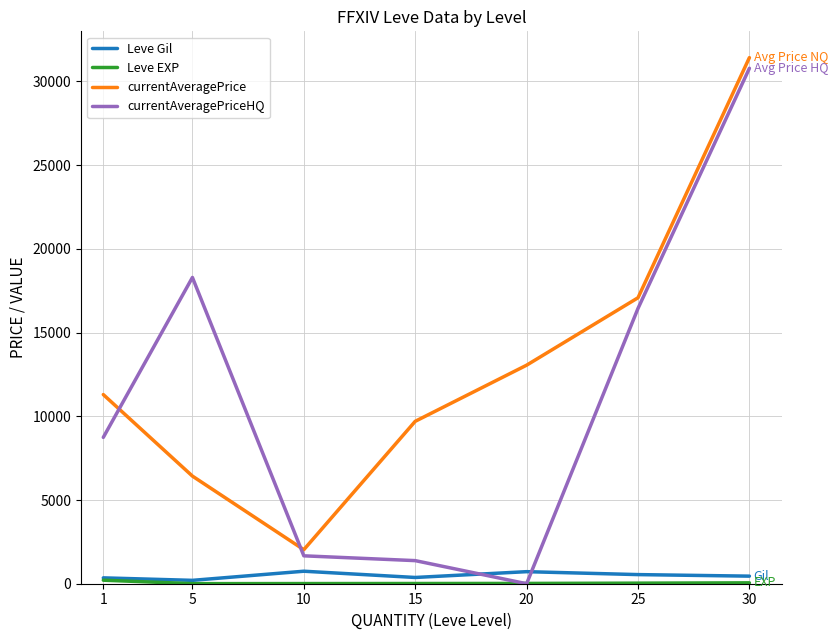

True or false: currentAveragePriceHQ and Leve Gil cross at least once.

True